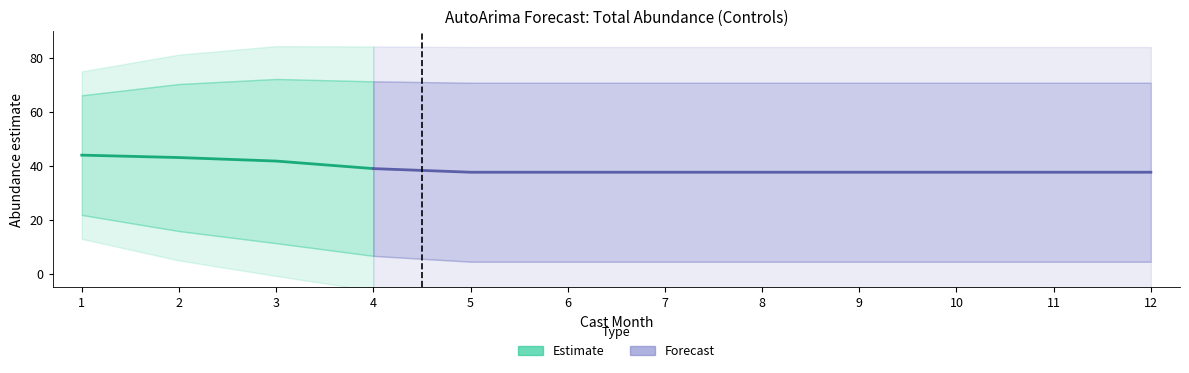

Rank the categories by upper_pi value from highest to lowest.

3, 4, 5, 6, 7, 8, 9, 10, 11, 12, 2, 1